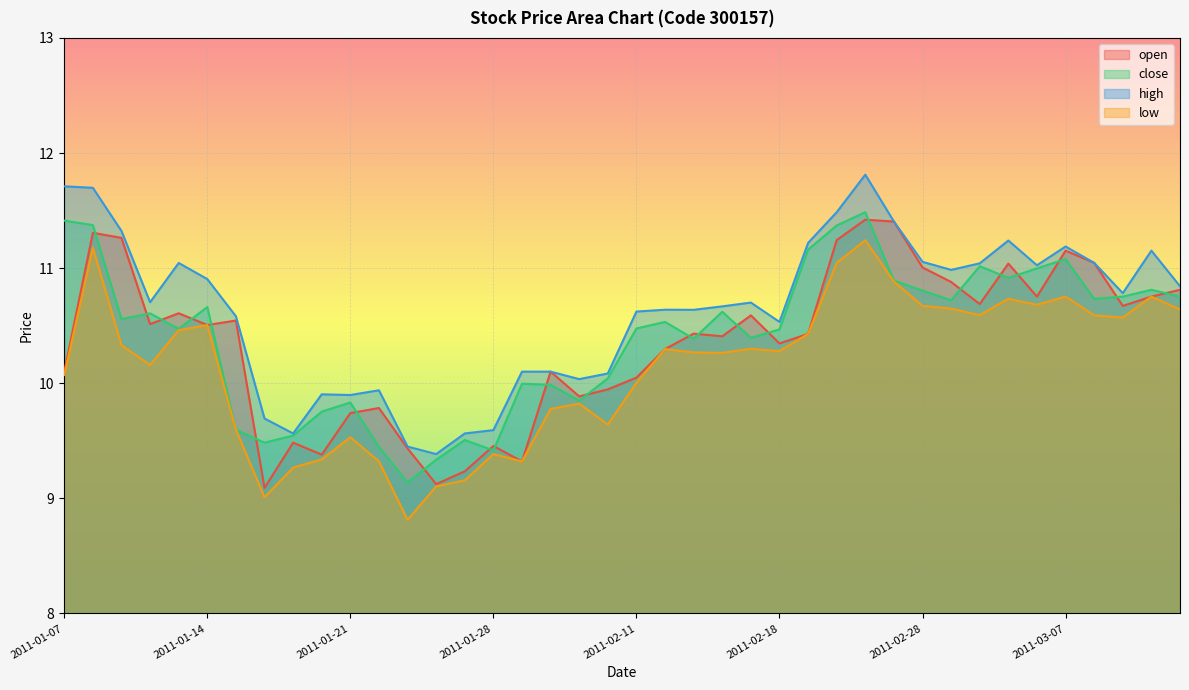

How many data points in high are above 10?

31